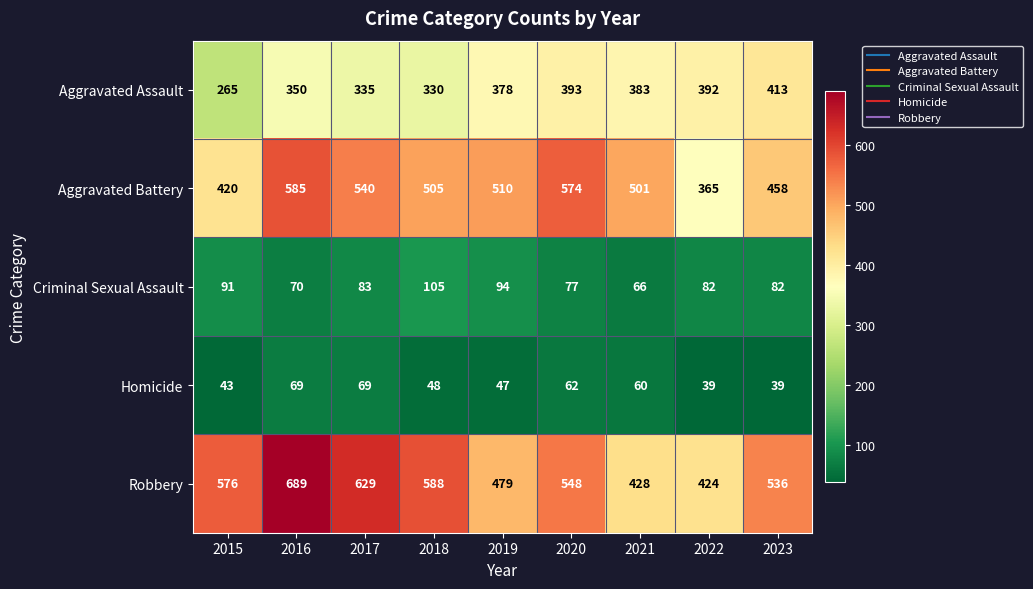

Which category has the highest value across all series?

2016